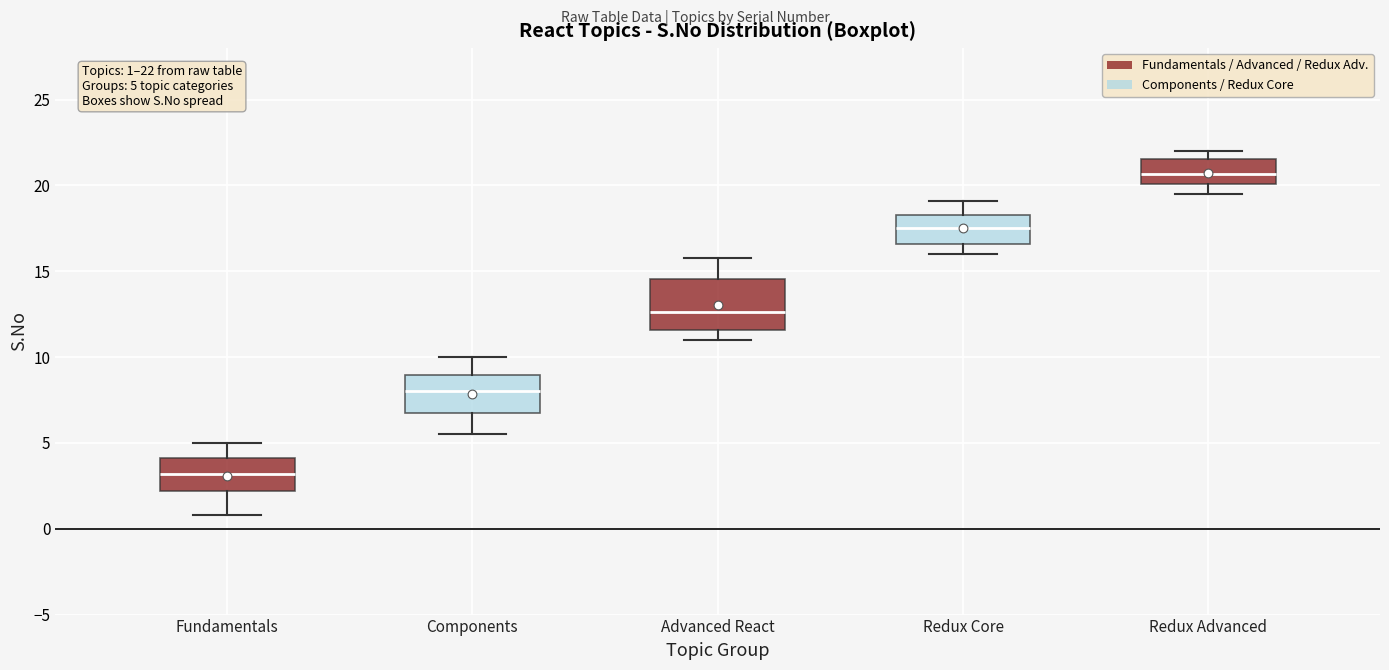

Which box is the tallest, from its lower edge to its upper edge?

Advanced React